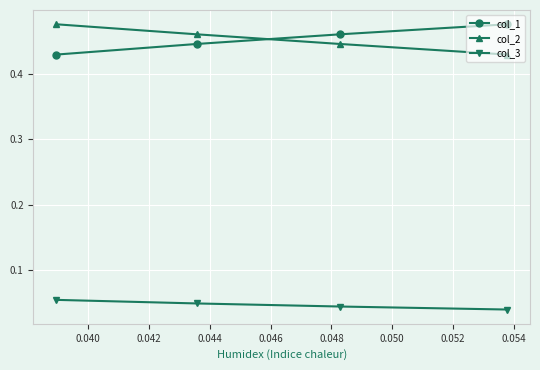

True or false: col_3 and col_1 cross at least once.

False